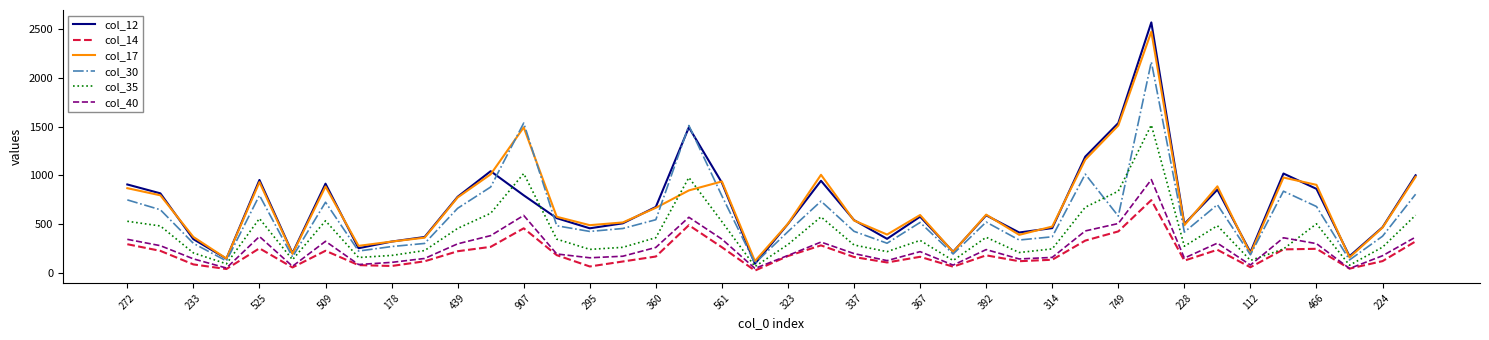

What is the maximum value shown in the chart?

2567